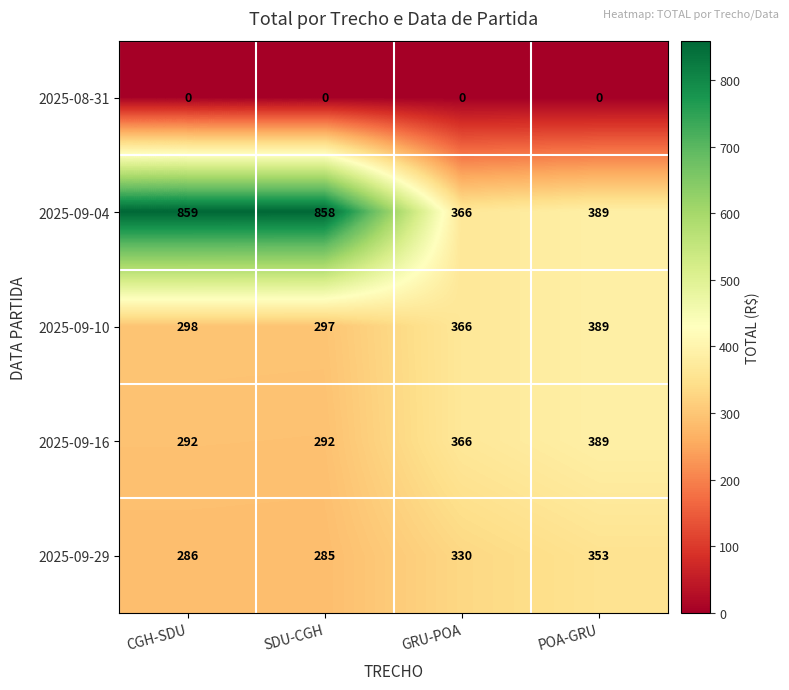

How many categories are shown in the chart?

4